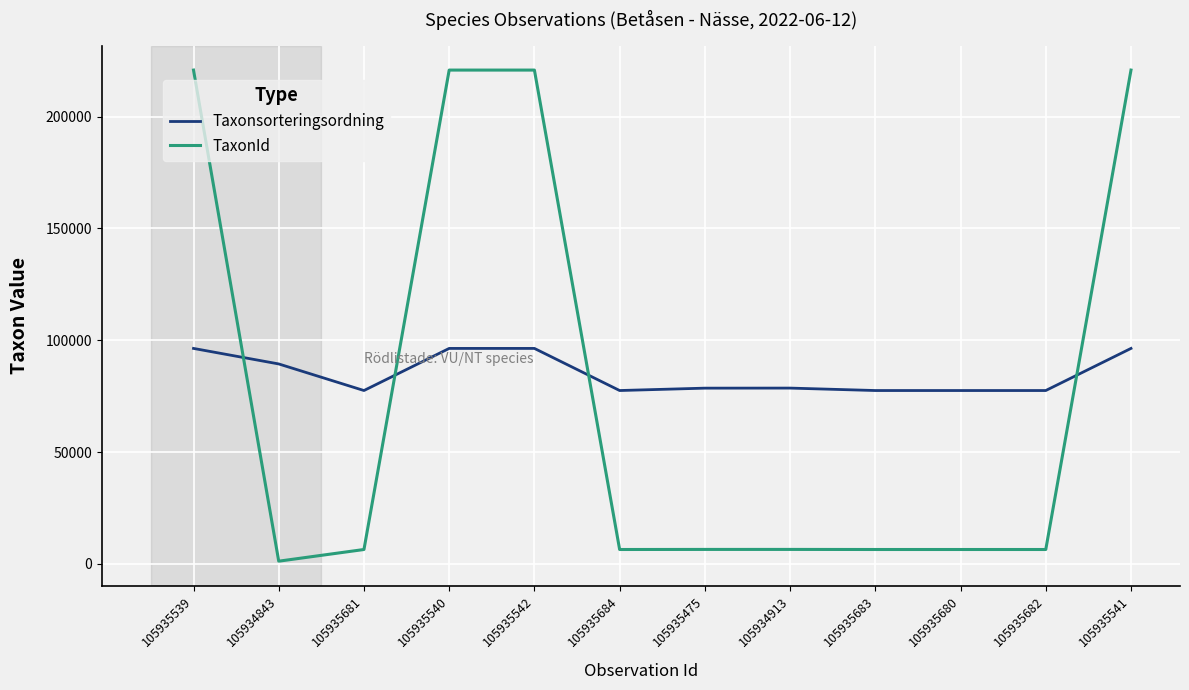

What is the spread (max minus min) of values at 105934913?

72134